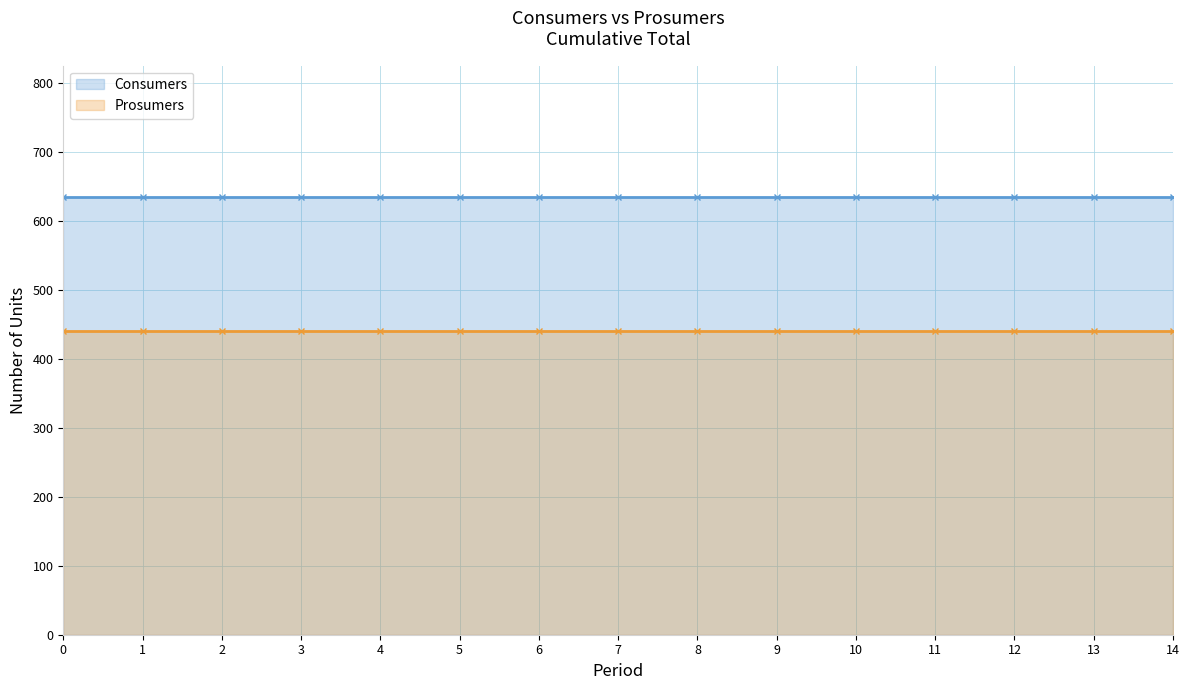

What are all the series names shown in the legend?

Consumers, Prosumers